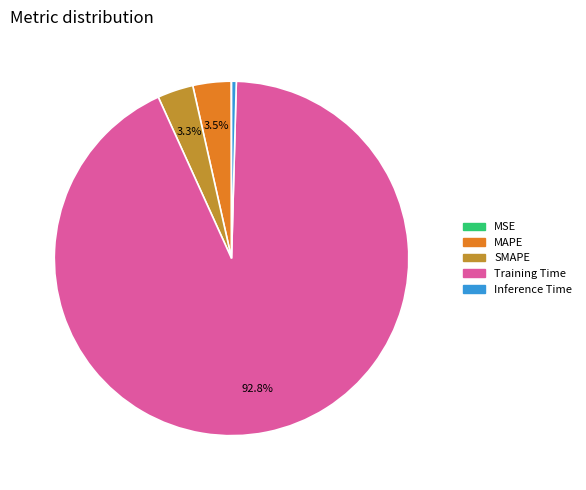

Between SMAPE and Inference Time, which is larger?

SMAPE